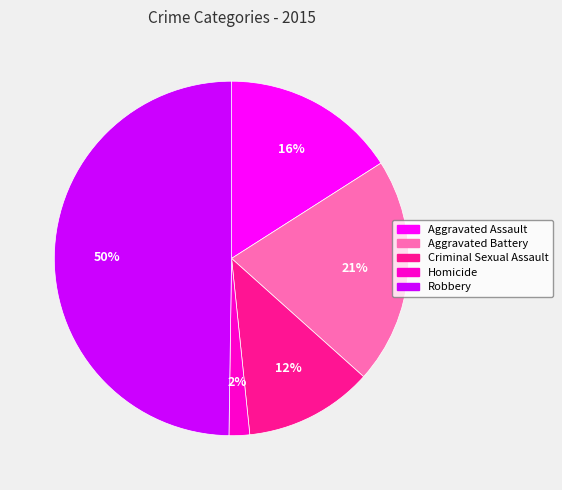

Is it true that Aggravated Battery is 33% of the pie?

False